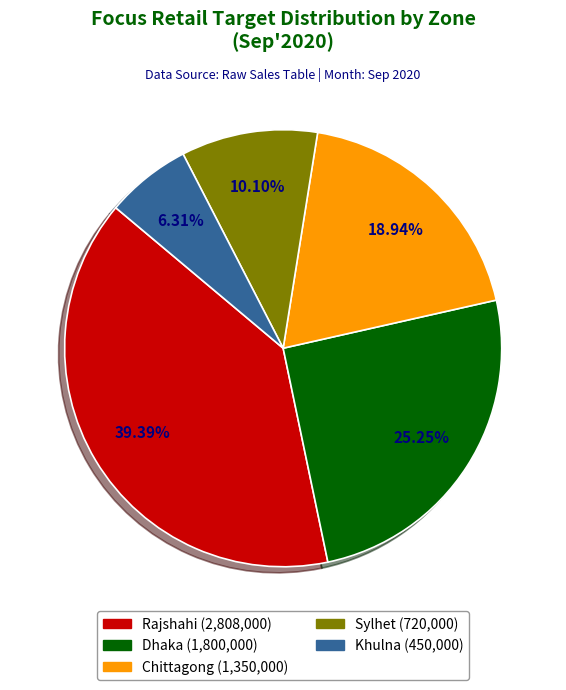

Is there a majority slice in this chart?

No